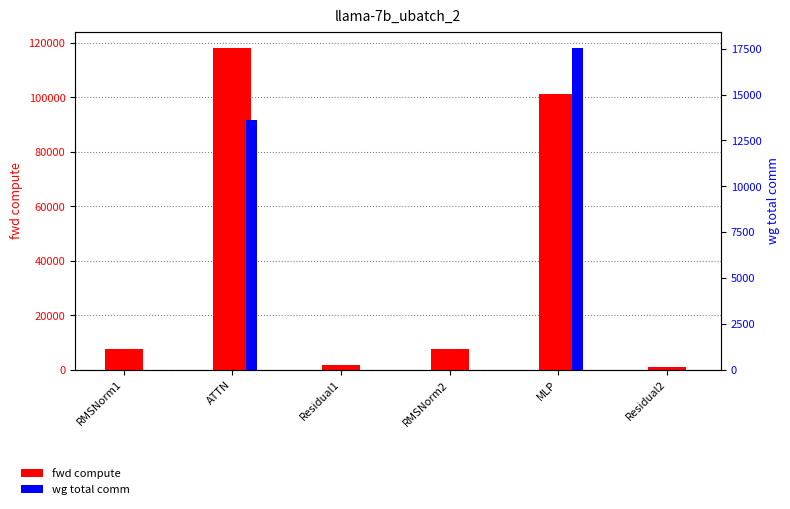

How many data points does each series have?

6